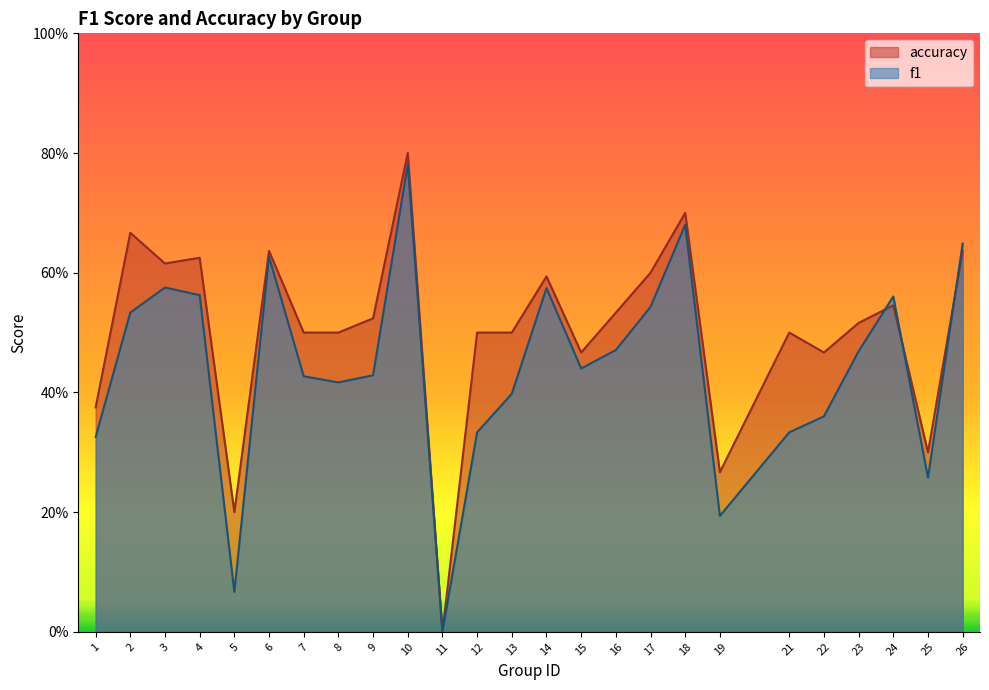

What is the difference between the highest and lowest values at 2?

0.1